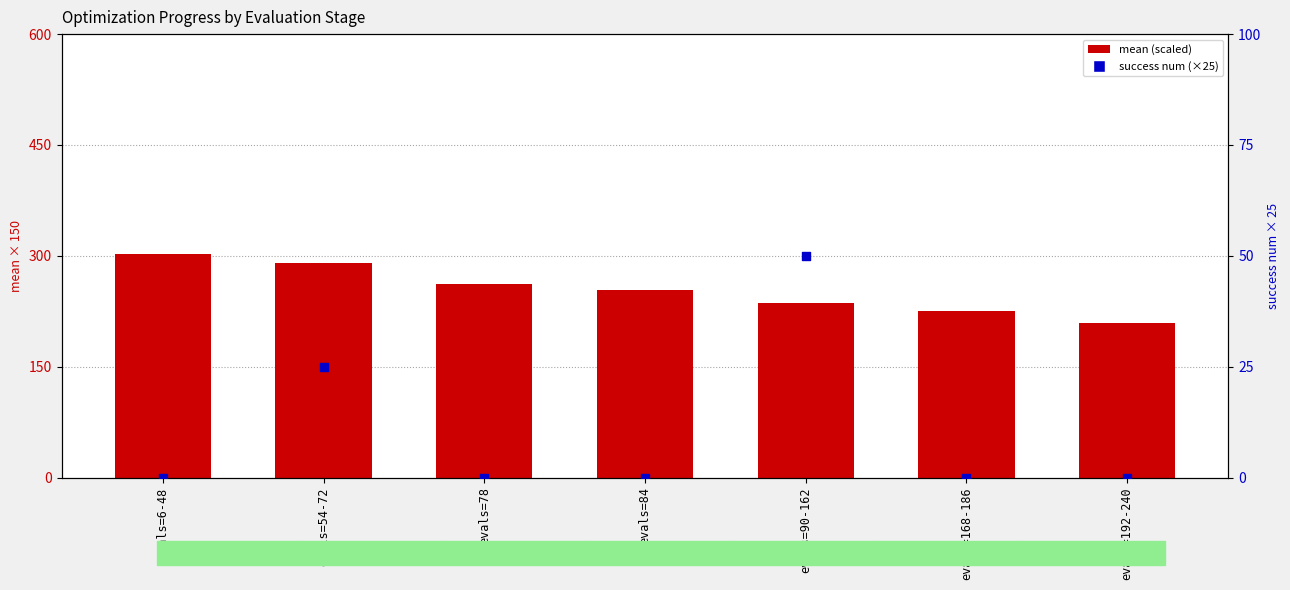

At how many categories does at least one series exceed 30?

7